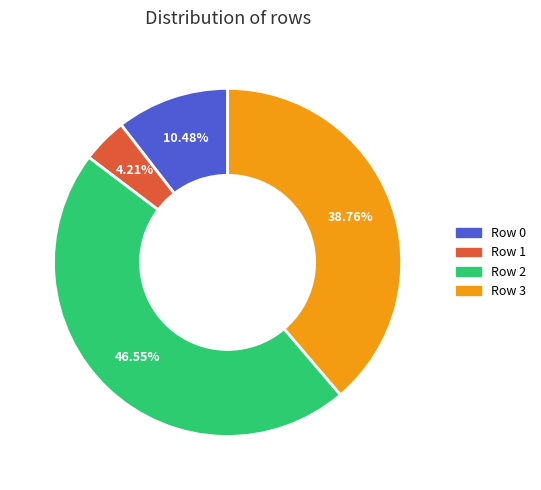

Is Row 0 the majority of the pie?

No